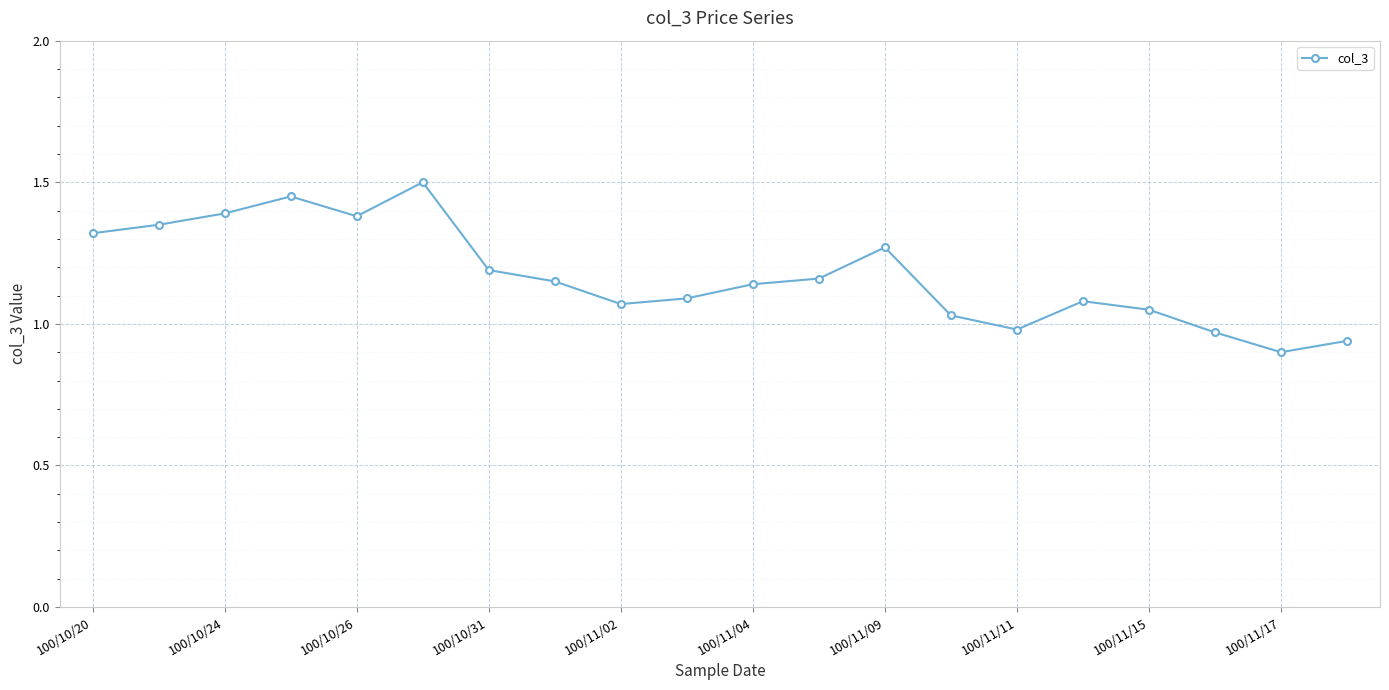

What is the sum of all values?

23.4